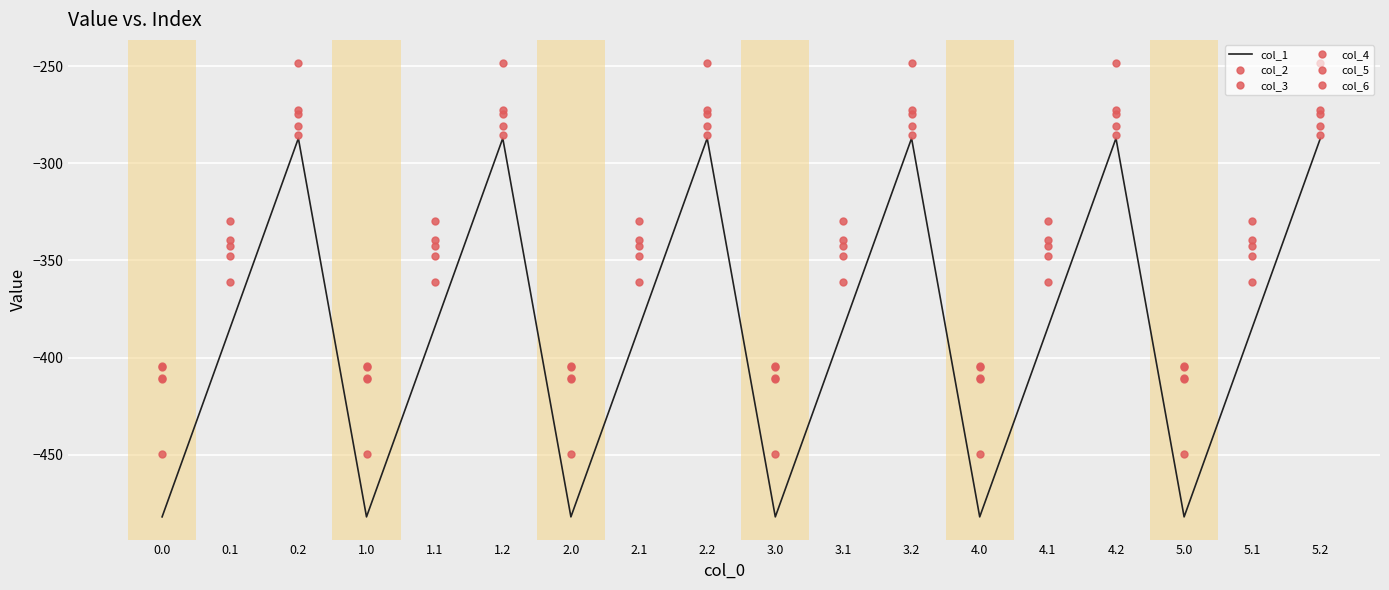

What is the label of the 15th point from the left?

4.2